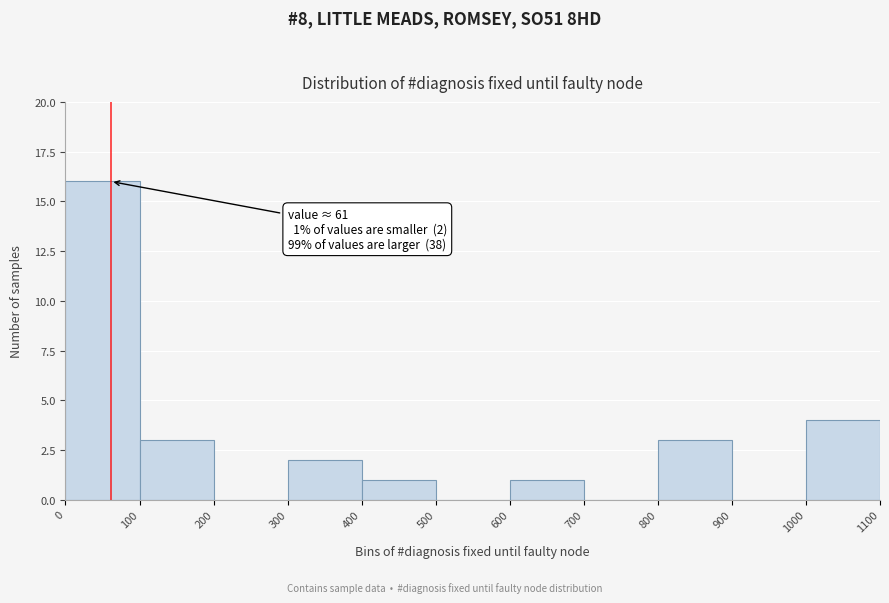

Over which range of the x-axis is the bar tallest?

0 to 100